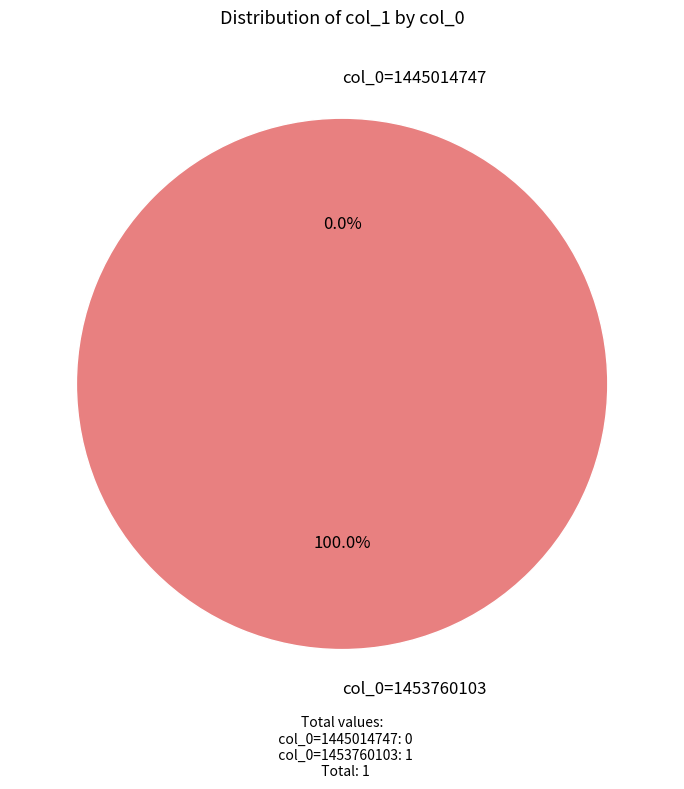

Rank the categories by value from highest to lowest.

1453760103, 1445014747